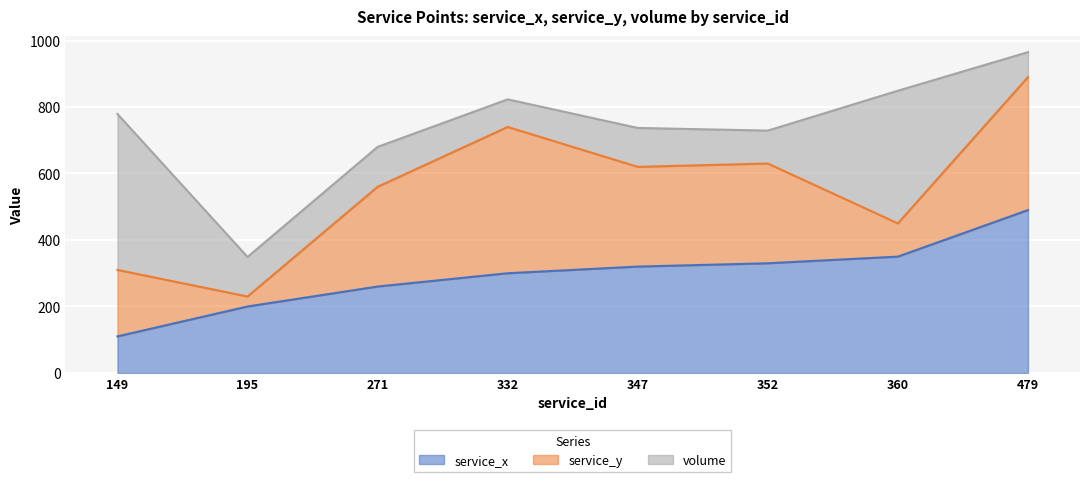

Is it true that service_x equals 234 at 360?

False